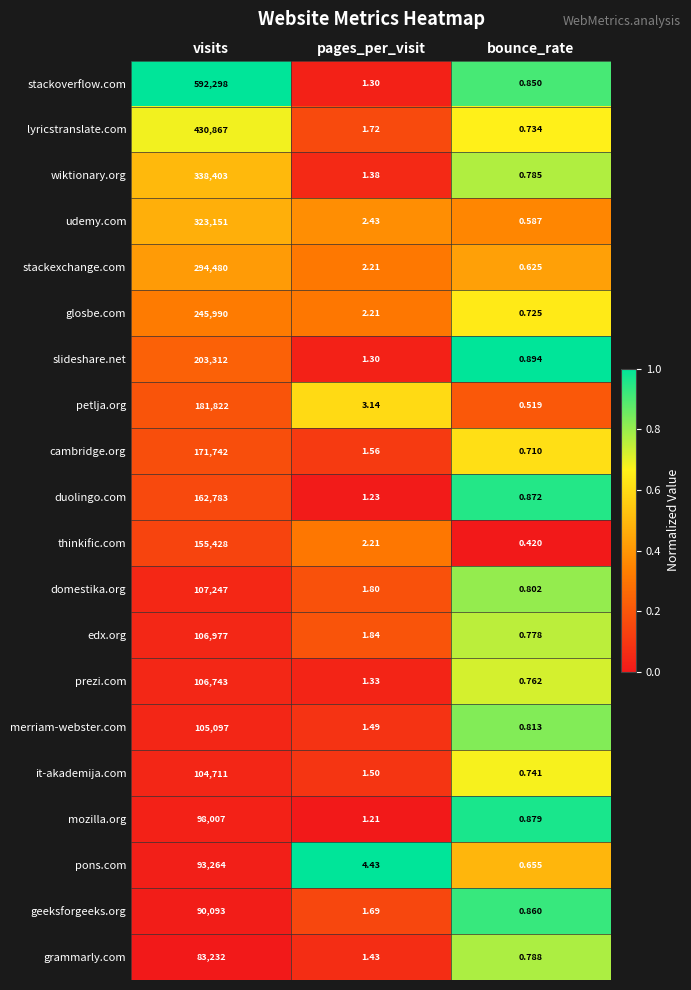

What is the total value across all series at visits?

3995647.0